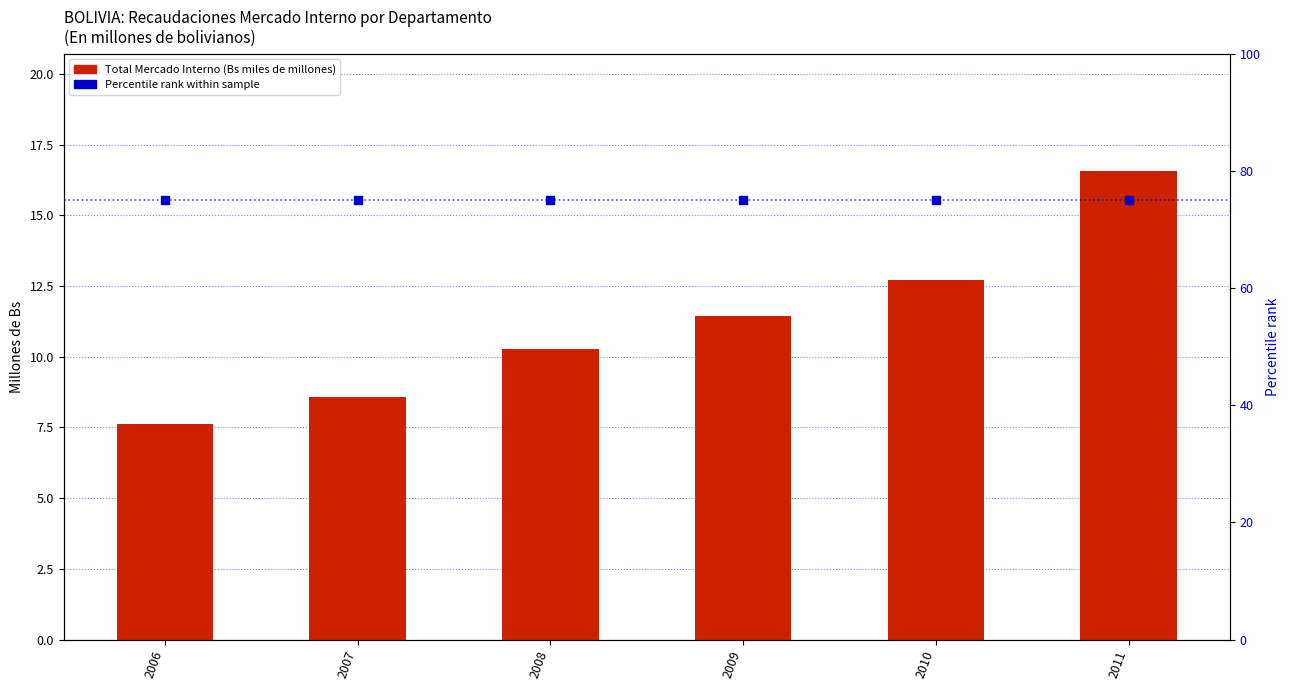

Which series has the largest total across all categories?

percentile rank within sample